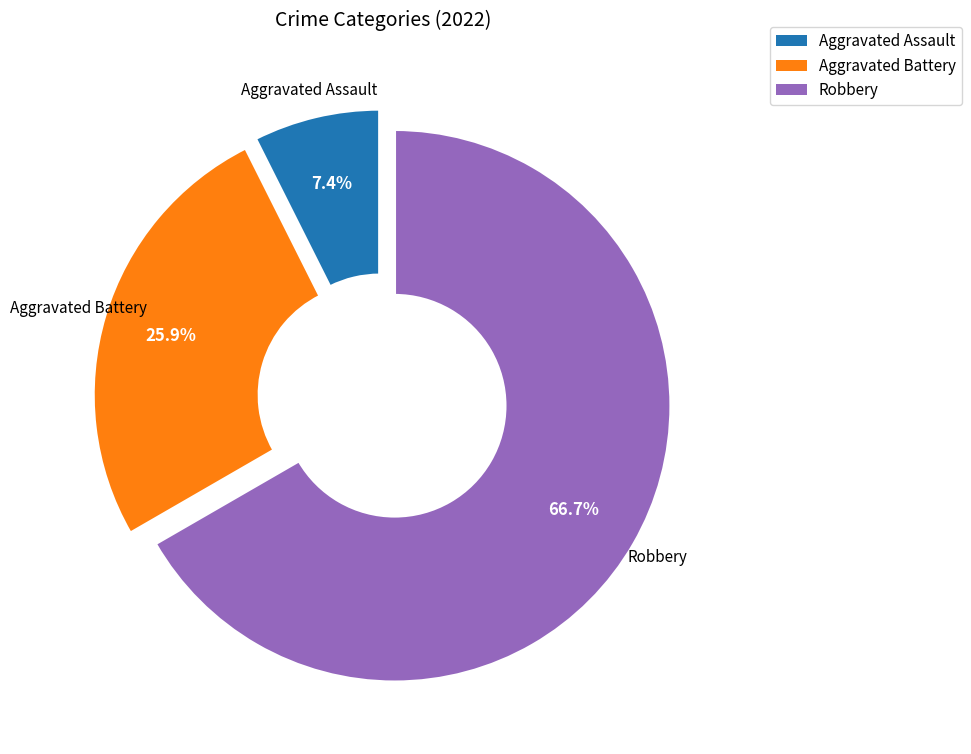

Is there a majority slice in this chart?

Yes